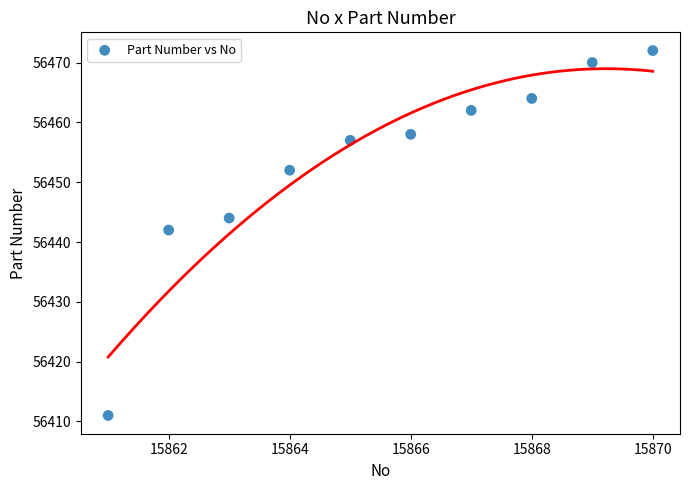

What Y value in the scatter plot is closest to 56441?

56442